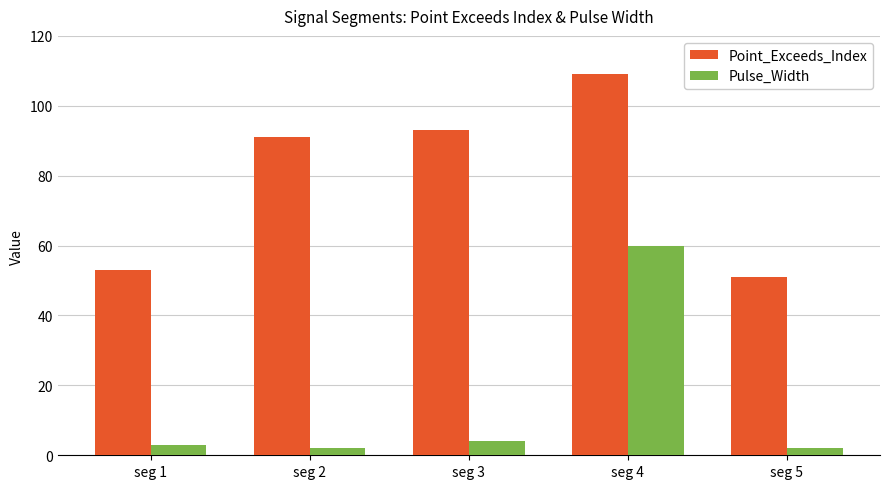

What is the value of the Pulse_Width bar at the 2nd from the left?

2